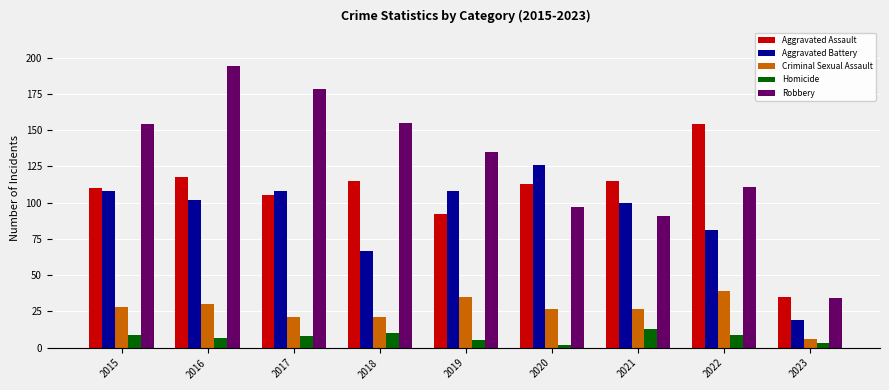

Which category has the highest value in the Robbery series?

2016